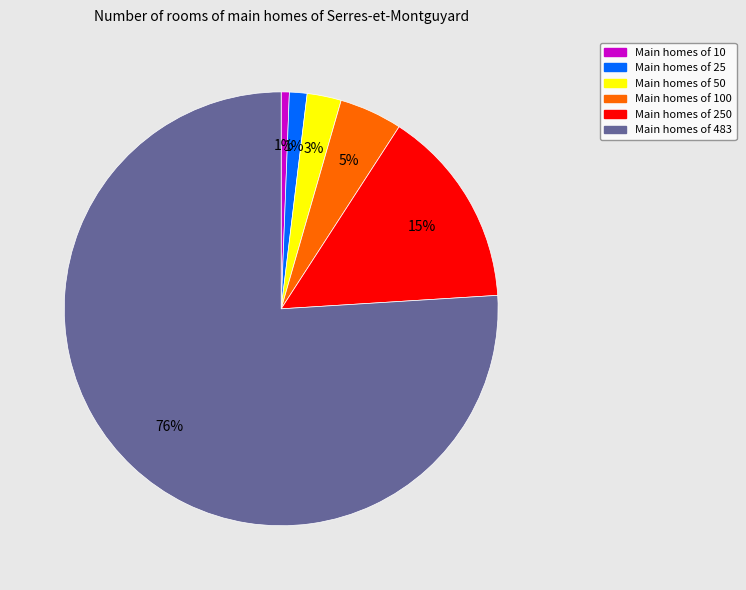

Is there a majority slice in this chart?

Yes